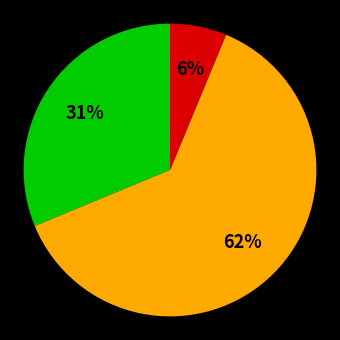

To the nearest percent, what is the average slice percentage?

33%